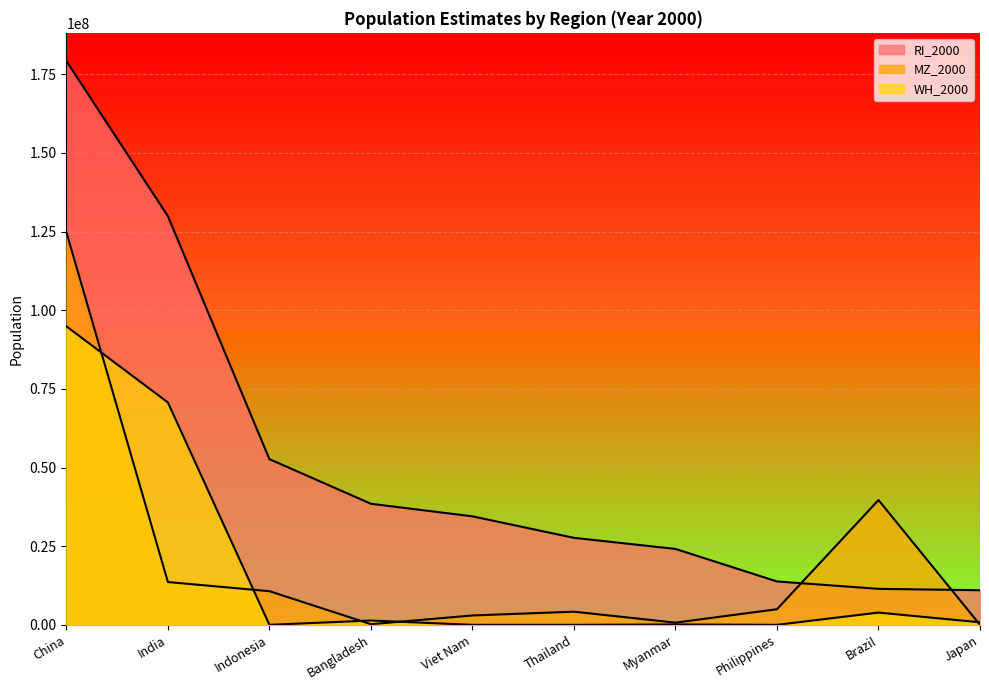

Which series ends up on top after the final intersection of MZ_2000 and WH_2000?

WH_2000